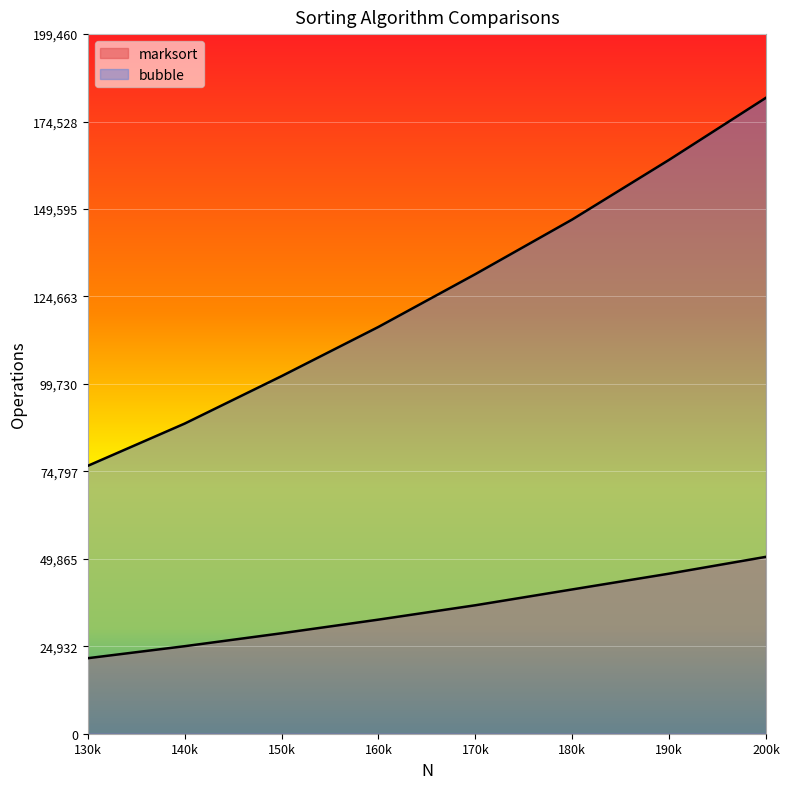

Rank the categories by bubble value from lowest to highest.

130000, 140000, 150000, 160000, 170000, 180000, 190000, 200000